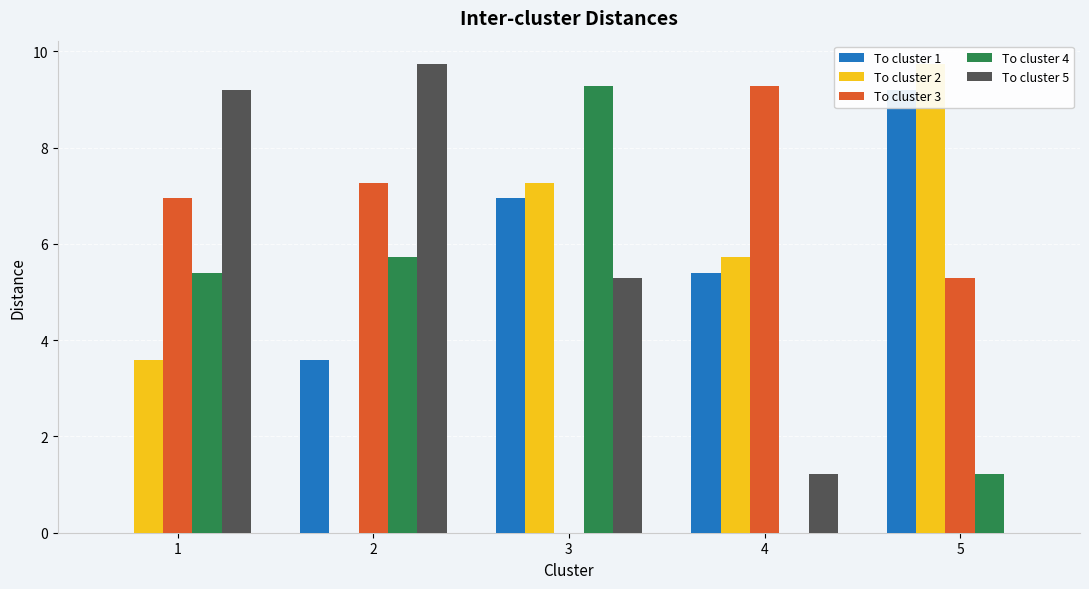

Where is To cluster 4 nearest to the value 4?

1